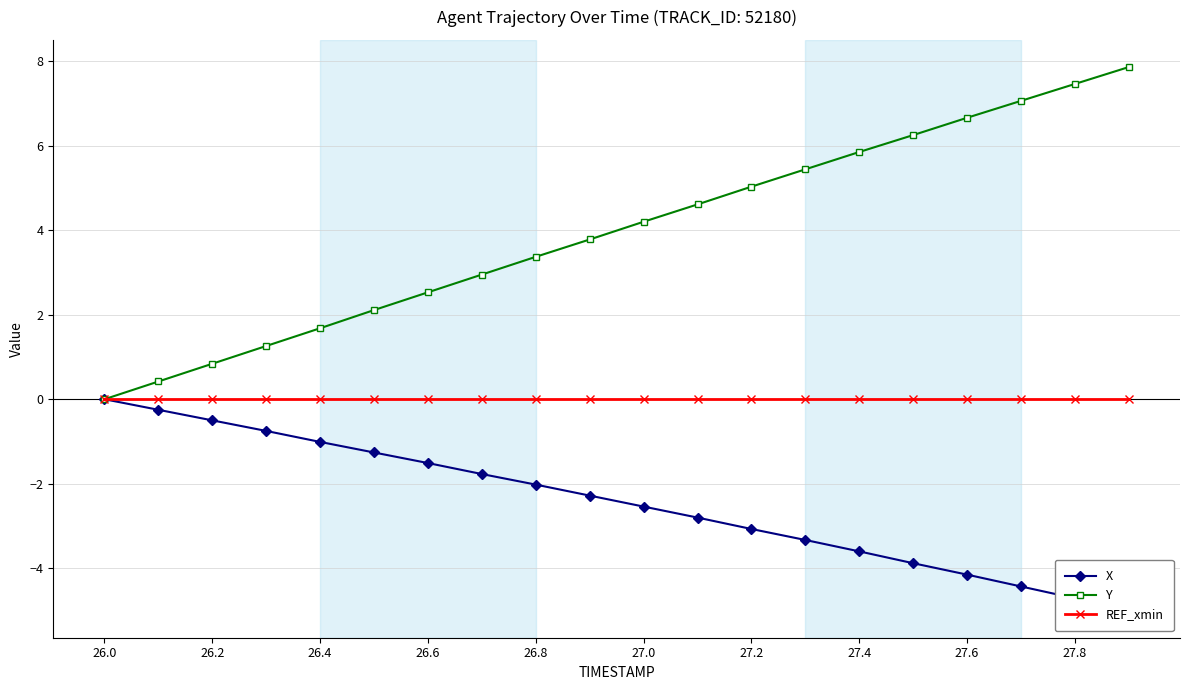

At which label does Y first exceed 4?

27.0